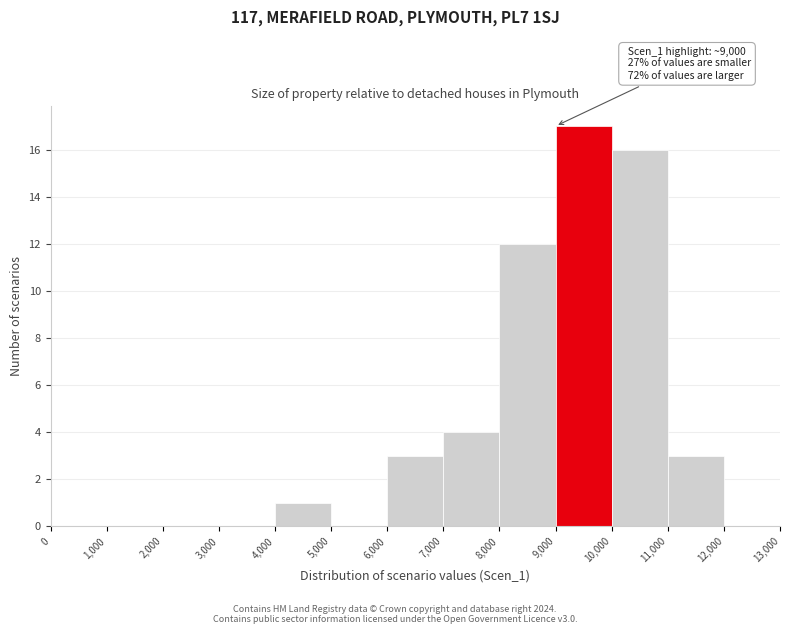

Which range on the x-axis has the tallest bar?

9,000 to 10,000